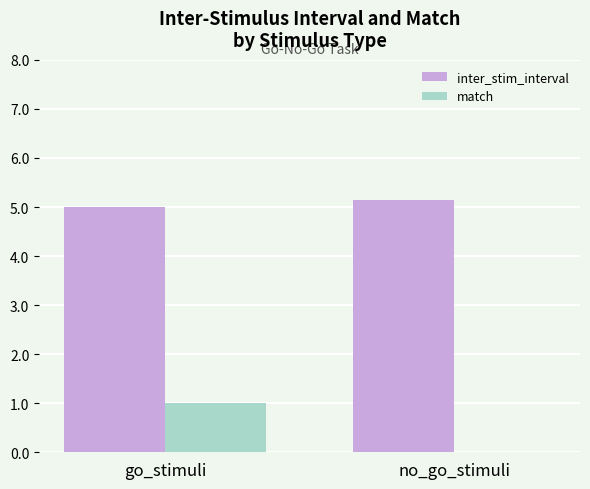

What is the sum of all inter_stim_interval values?

10.2